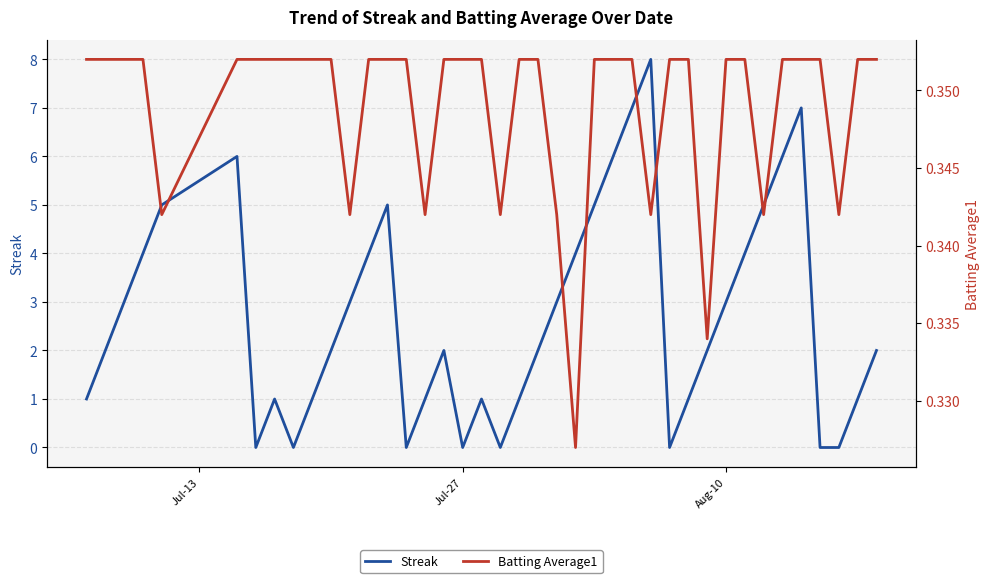

The Streak series shows 0.4 at 9. True or false?

False